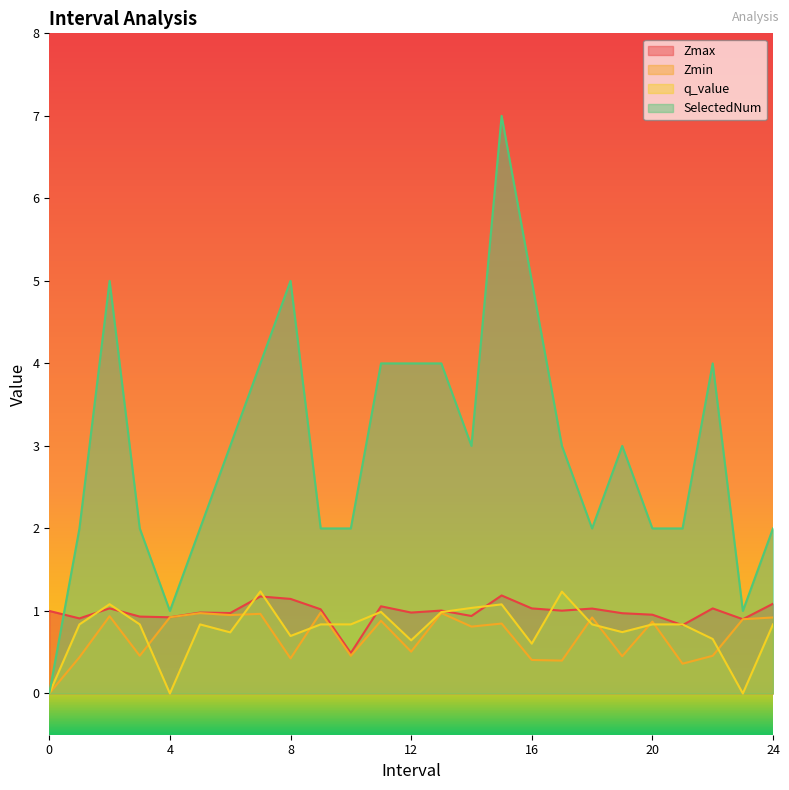

What is the spread (max minus min) of values at 8?

4.6